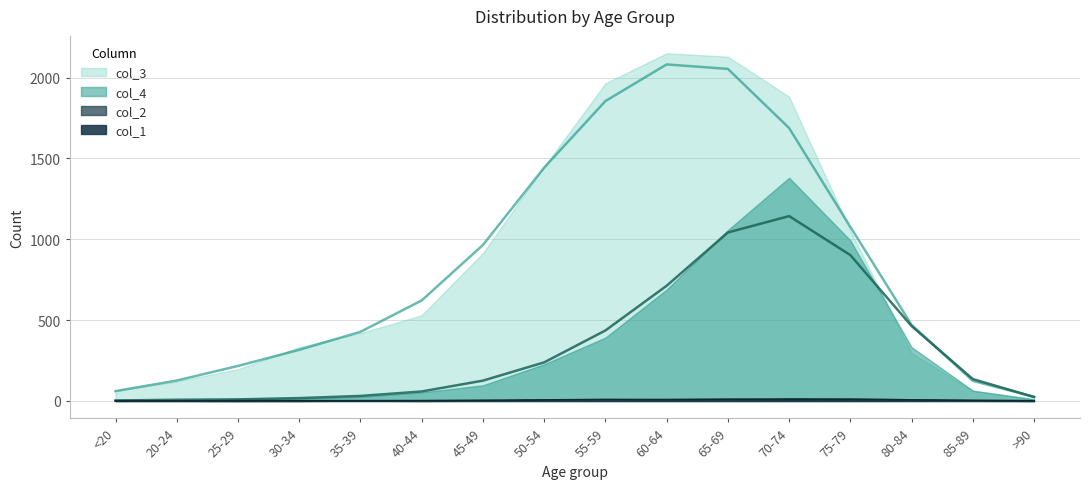

The value of col_4 at 20-24 is 7.3. True or false?

True